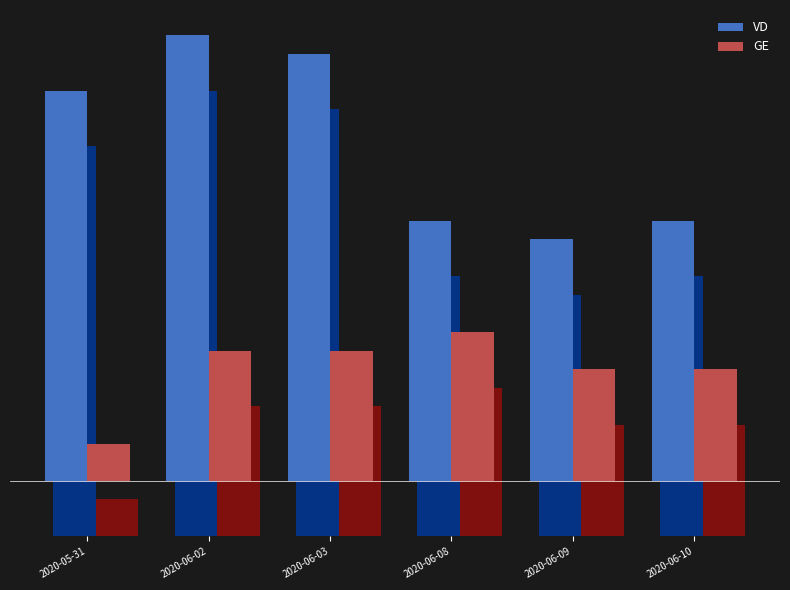

What is the maximum value for VD?

24